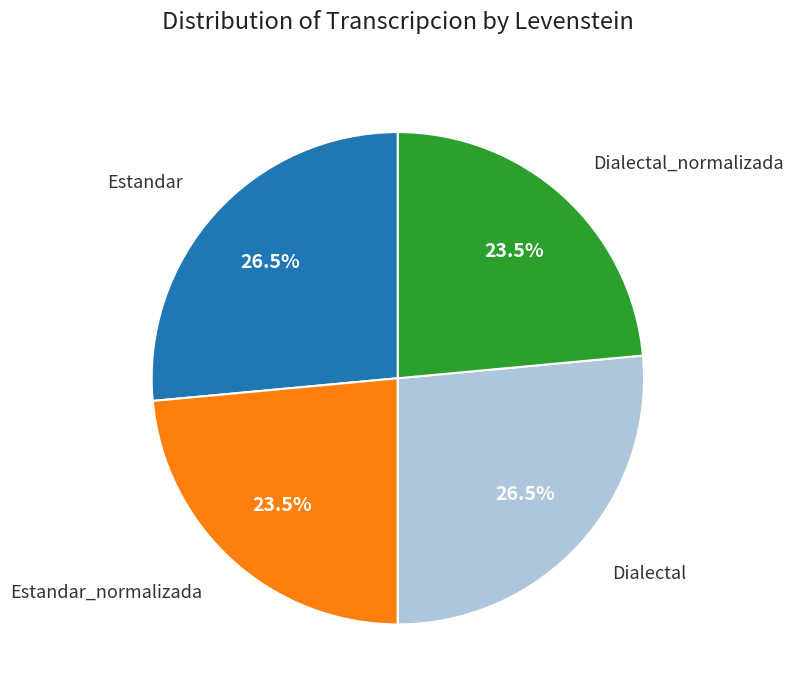

Is there any slice that represents more than half of the pie?

No